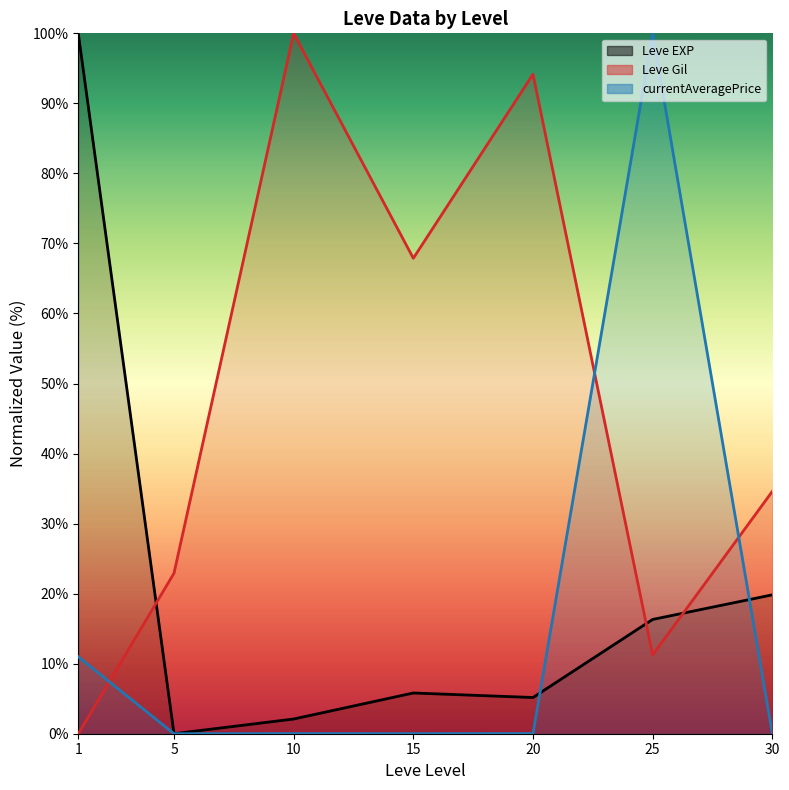

Rank the series by their maximum value, from lowest to highest.

Leve EXP (line), Leve Gil (line), currentAveragePrice (line)